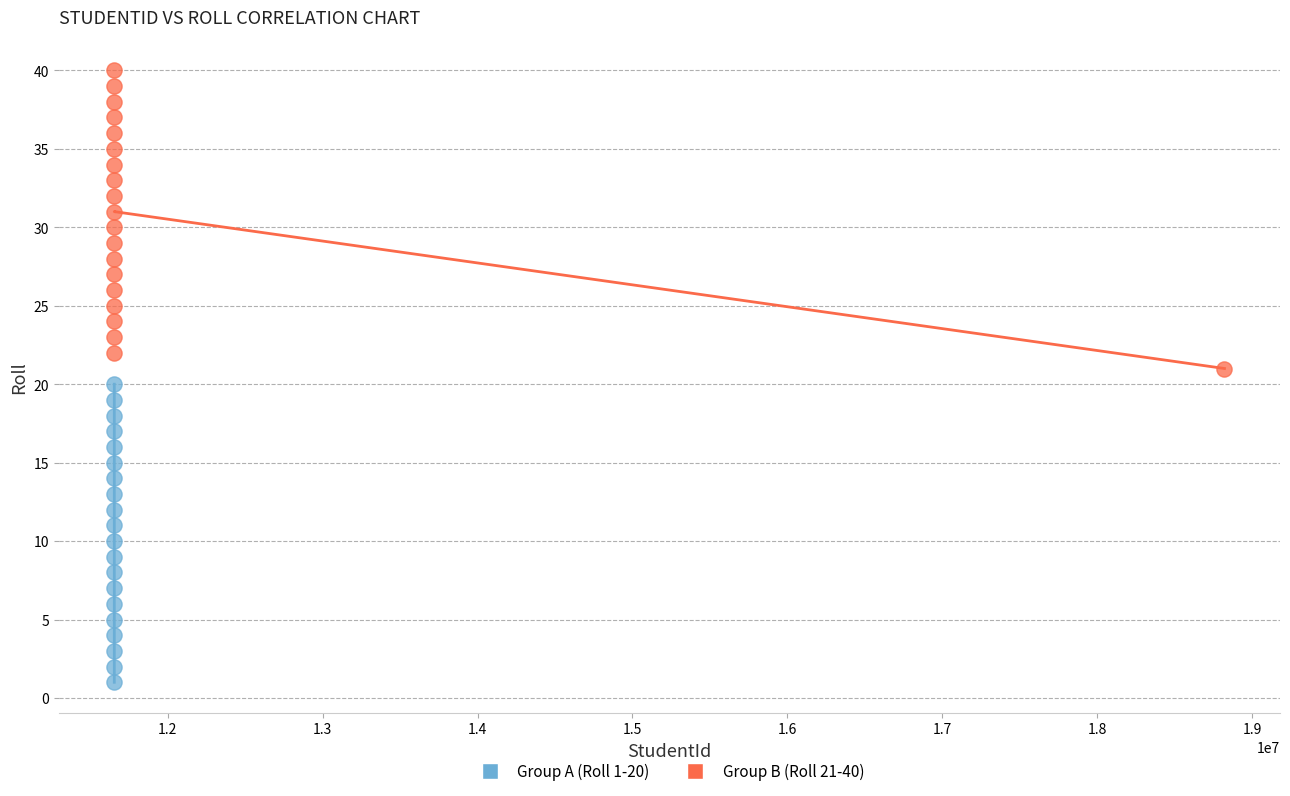

Which series reaches the minimum Y coordinate?

Group A (Roll 1-20)